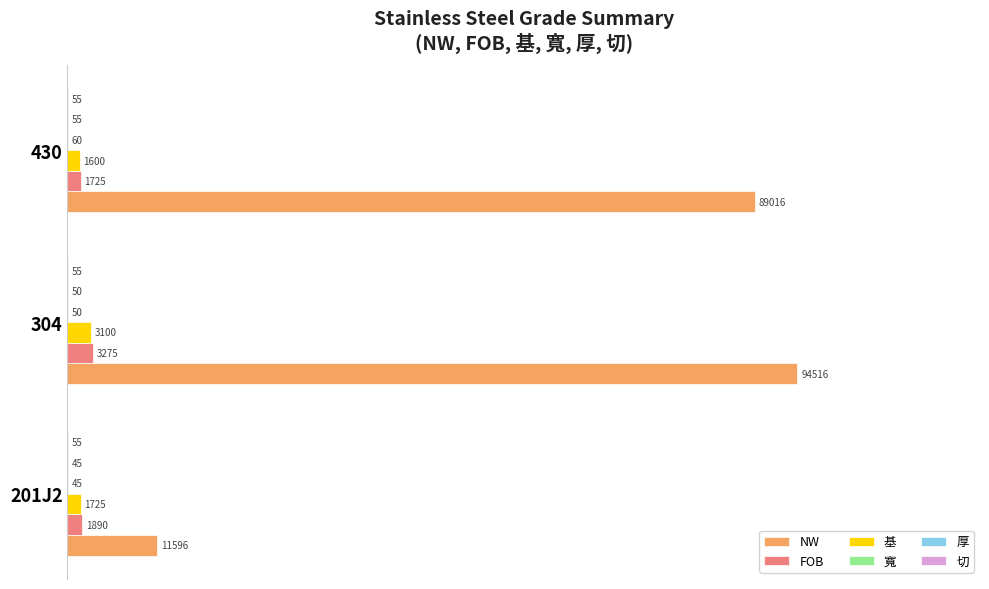

What are all the series names shown in the legend?

NW, FOB, 基, 寬, 厚, 切